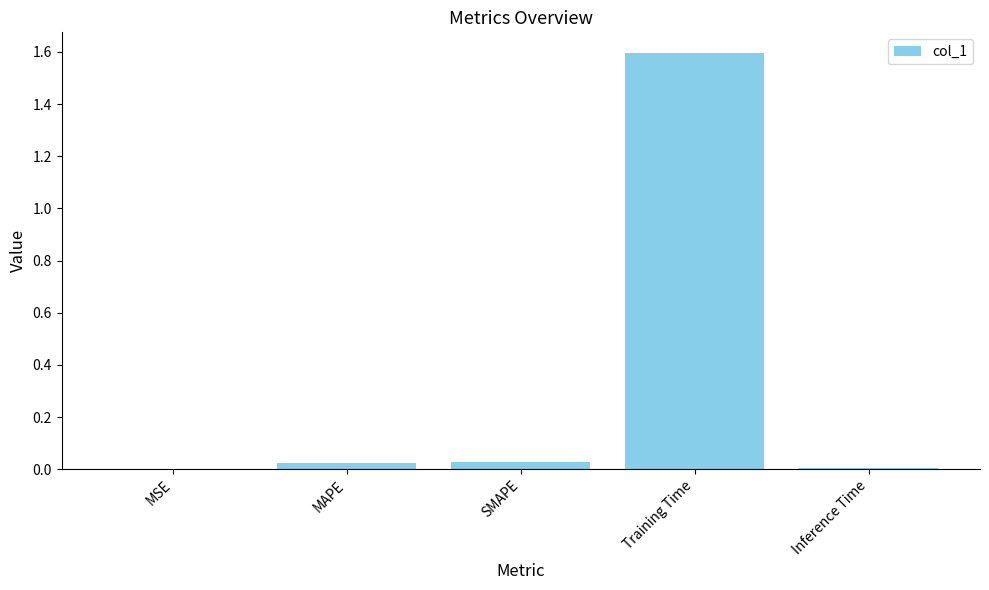

True or false: the data shows 0.0 at SMAPE.

True